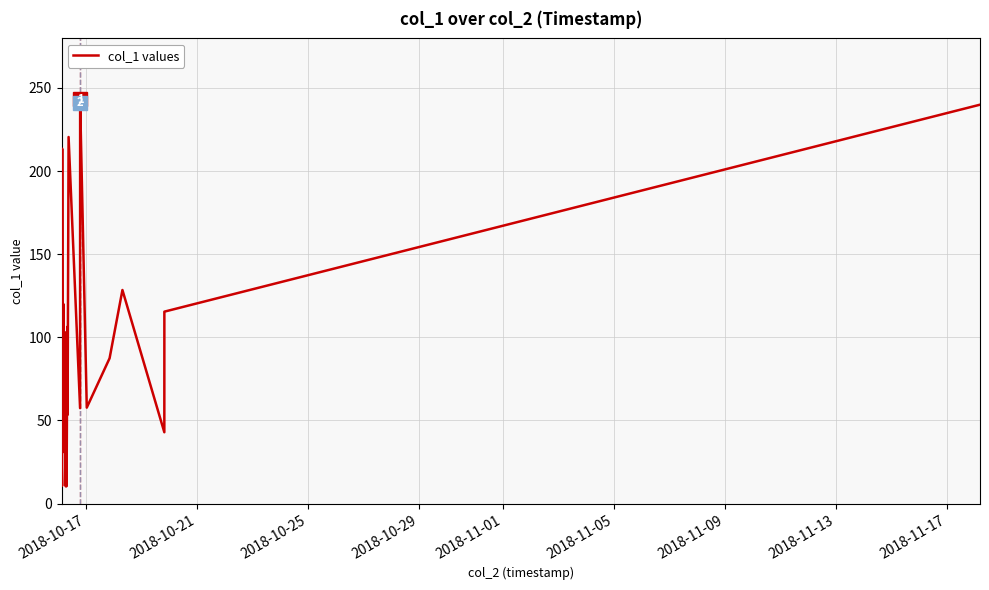

How many lines are shown in the chart?

1